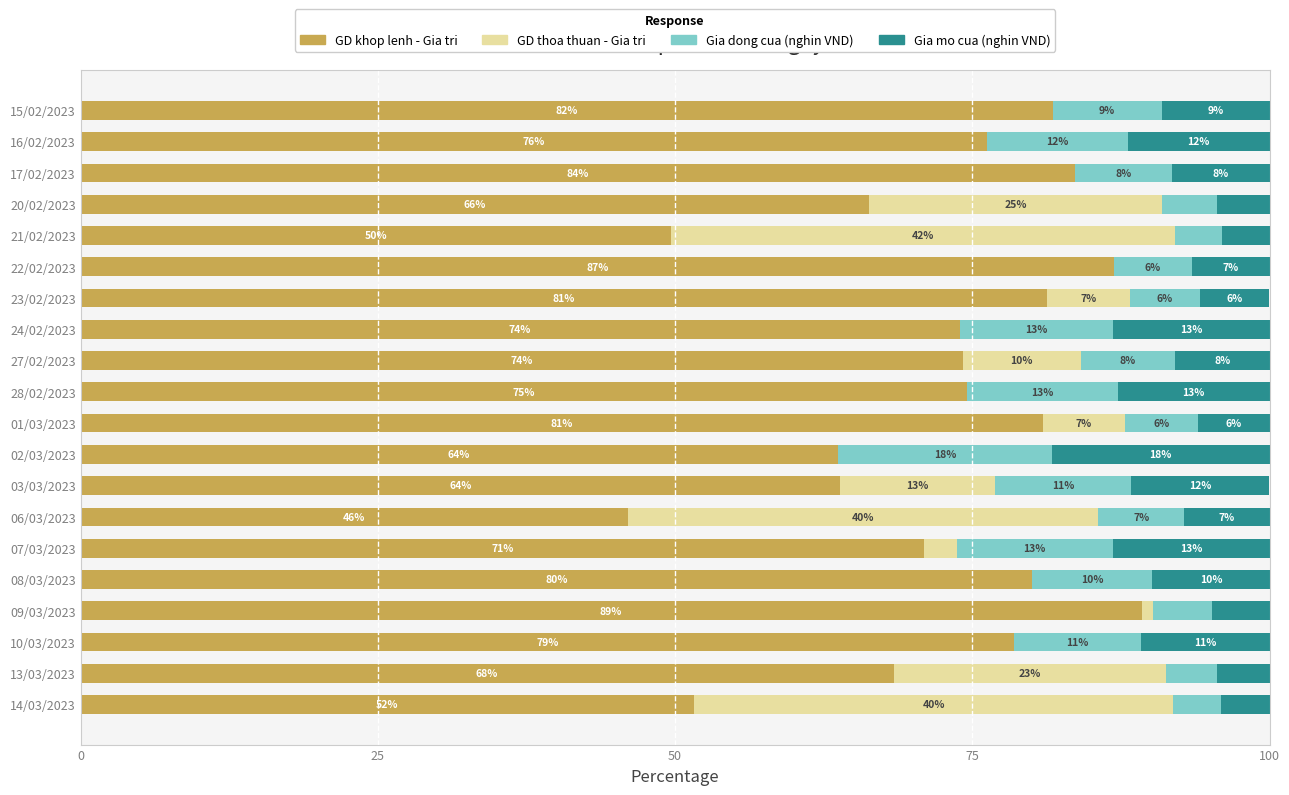

What is the total value across all series at 21/02/2023?

100.0